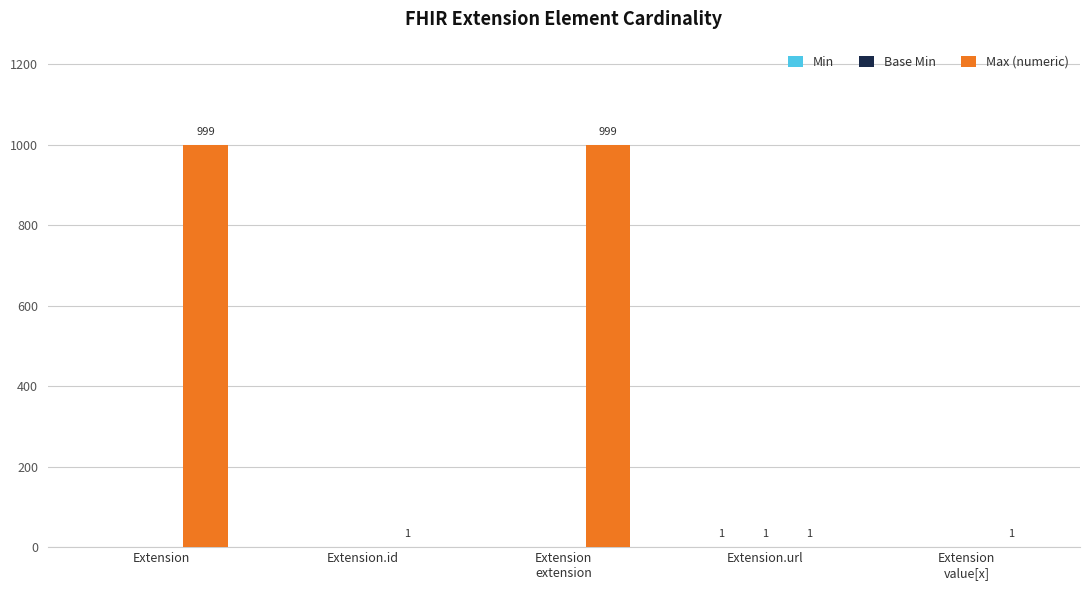

What is the greatest value displayed?

999